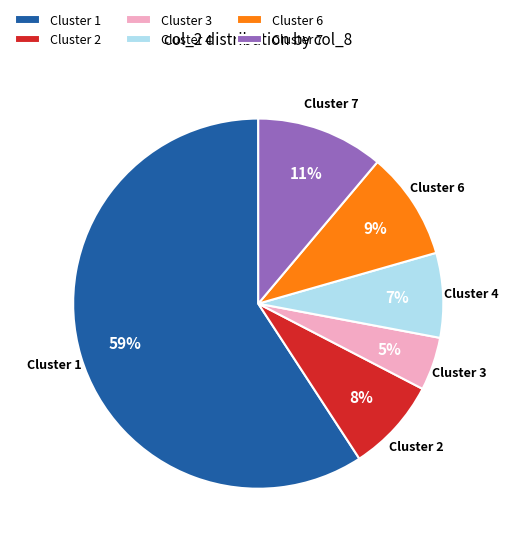

The Cluster 7 slice represents 2% of the pie. True or false?

False